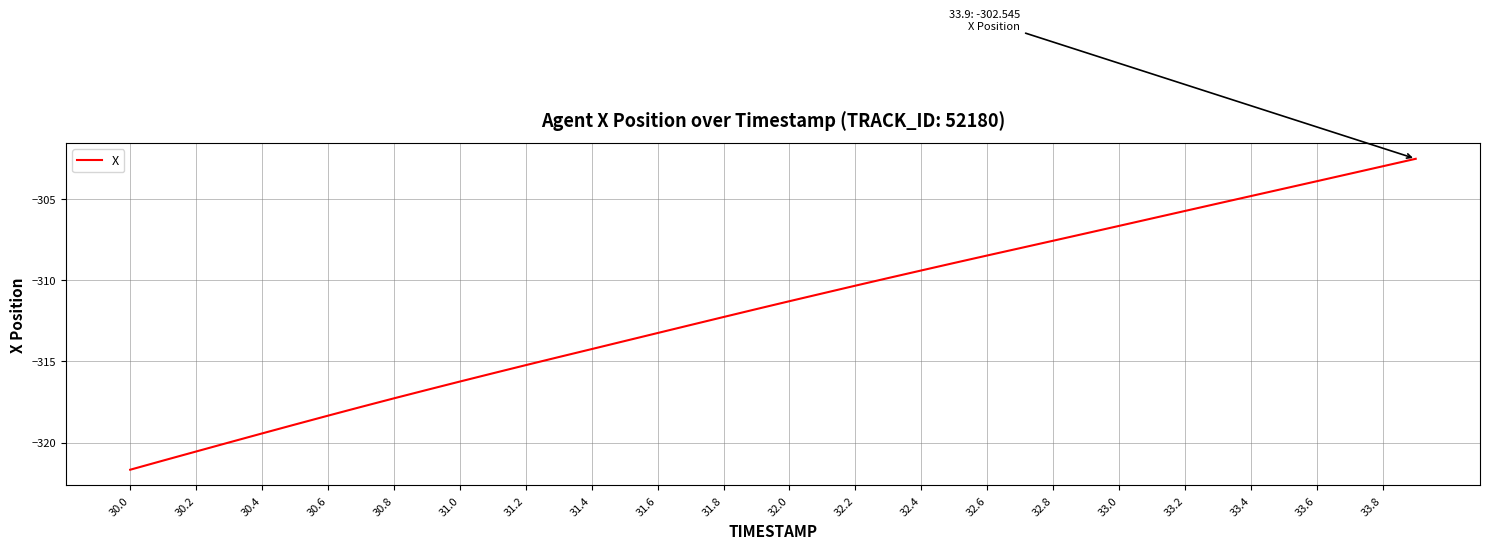

What is the maximum value shown in the chart?

-302.5